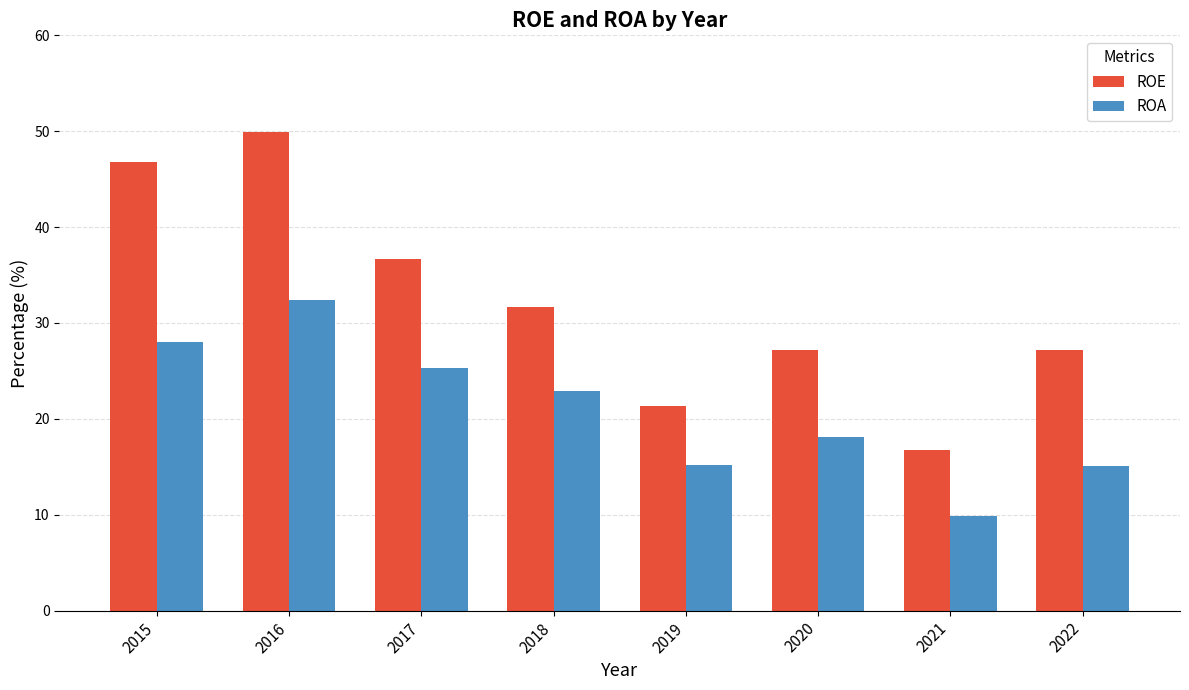

What is the difference between the second highest and minimum values in the ROE series?

30.0